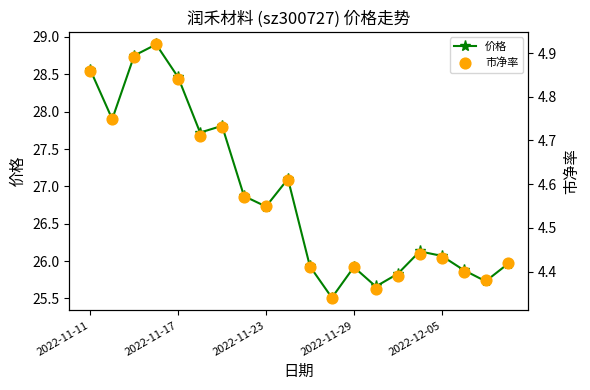

In 价格, how many points are higher than both neighbors (excluding endpoints)?

5